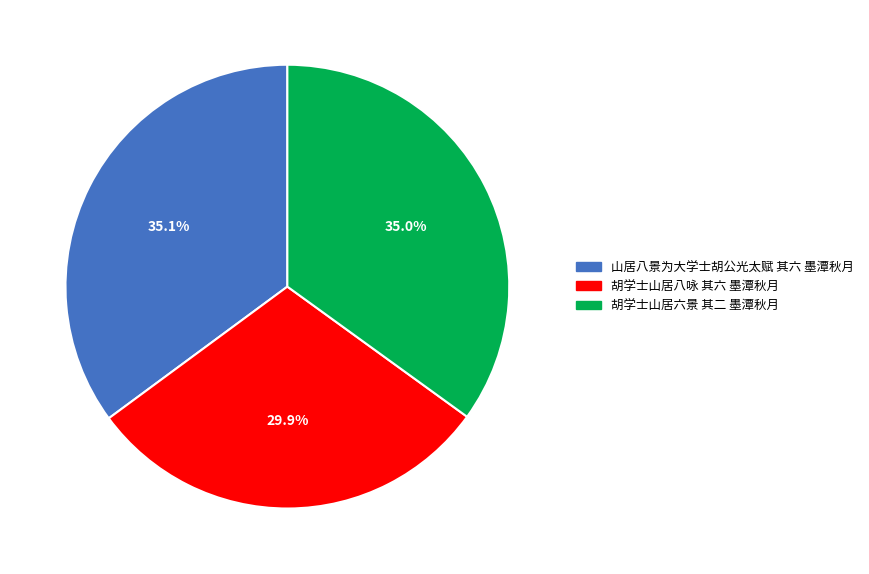

True or false: 胡学士山居六景 其二 墨潭秋月 accounts for 24% of the total.

False